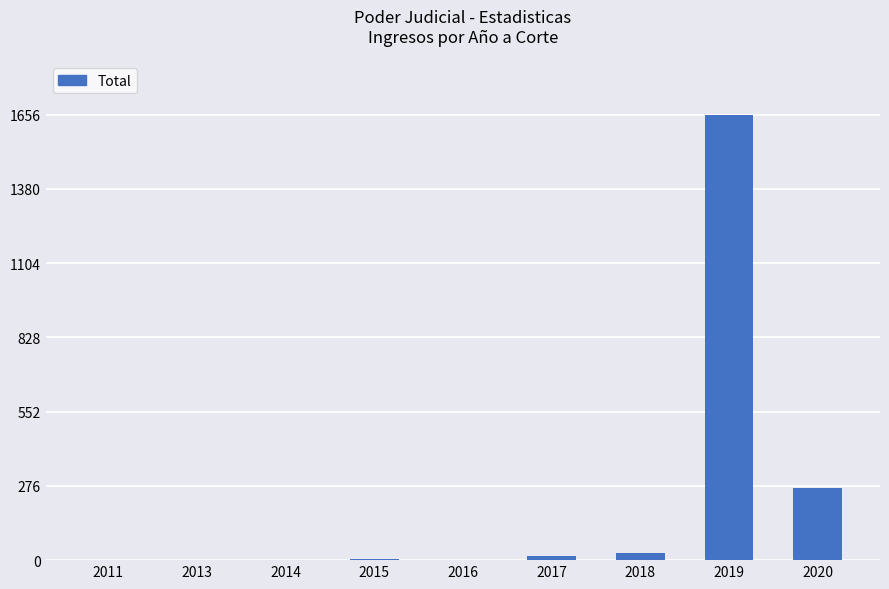

Which category has the highest value across all series?

2019